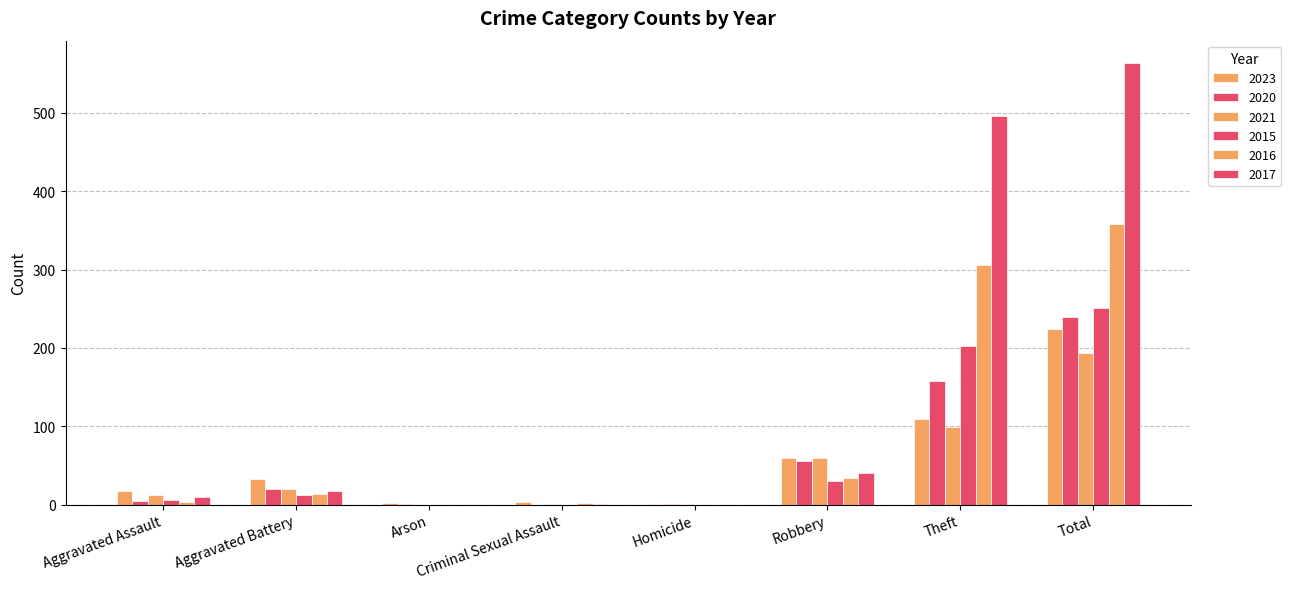

Does the chart contain stacked bars?

No